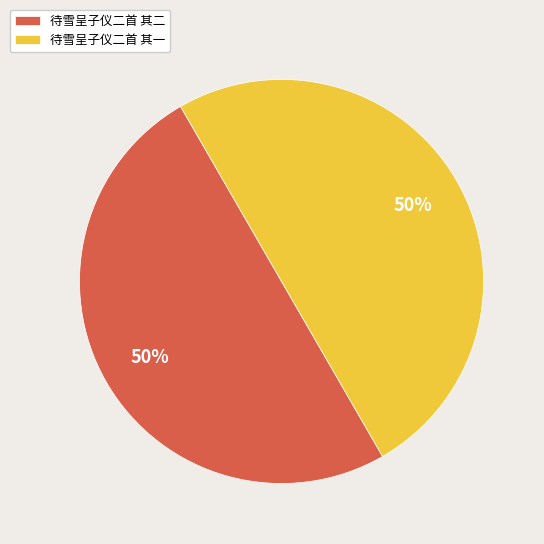

To the nearest percent, what is the combined percentage of 待雪呈子仪二首 其一 and 待雪呈子仪二首 其二?

100%